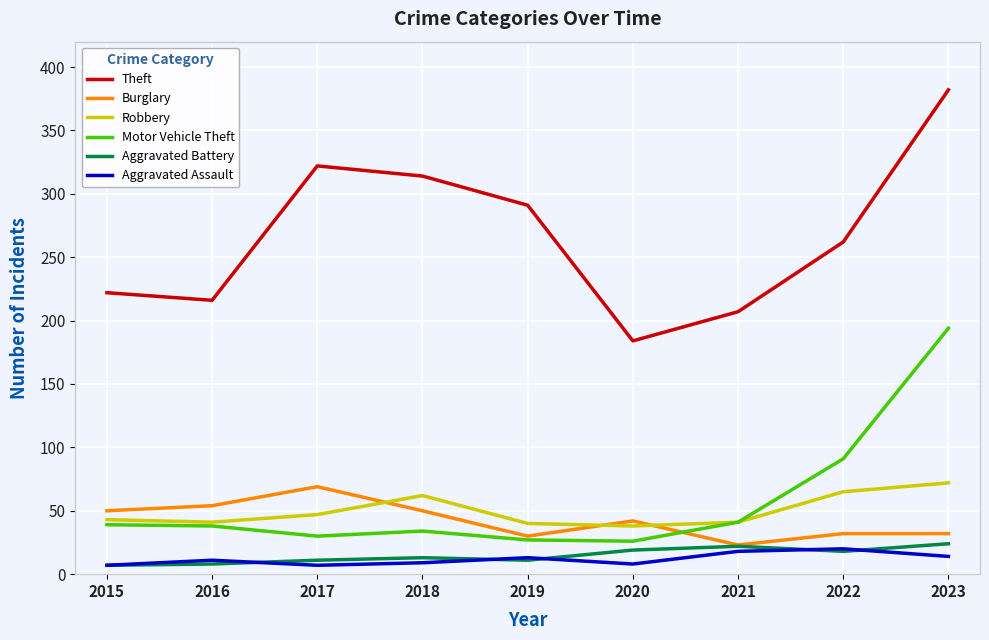

True or false: Theft and Motor Vehicle Theft intersect in this chart.

False